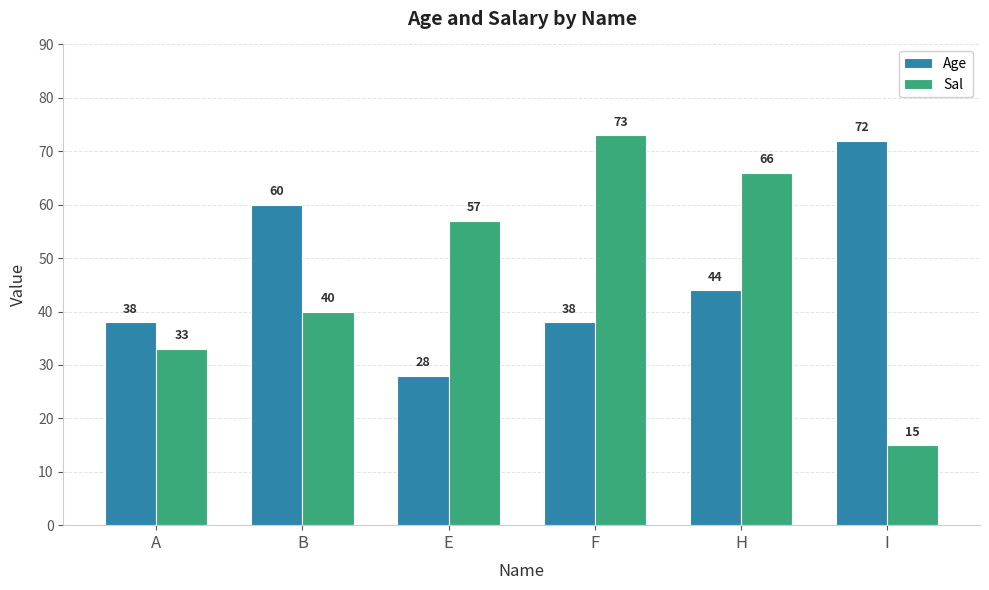

Reading right to left, extract all data points from this chart.

Age: I=72	H=44	F=38	E=28	B=60	A=38
Sal: I=15	H=66	F=73	E=57	B=40	A=33